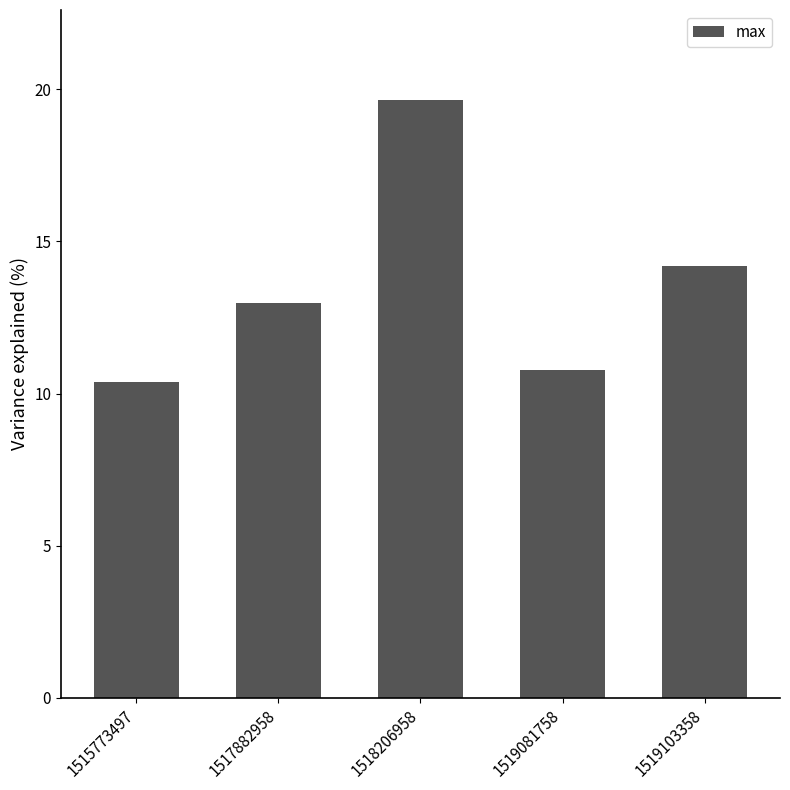

Reading left to right, transcribe all the data shown in this chart.

10.4	13.0	19.7	10.8	14.2